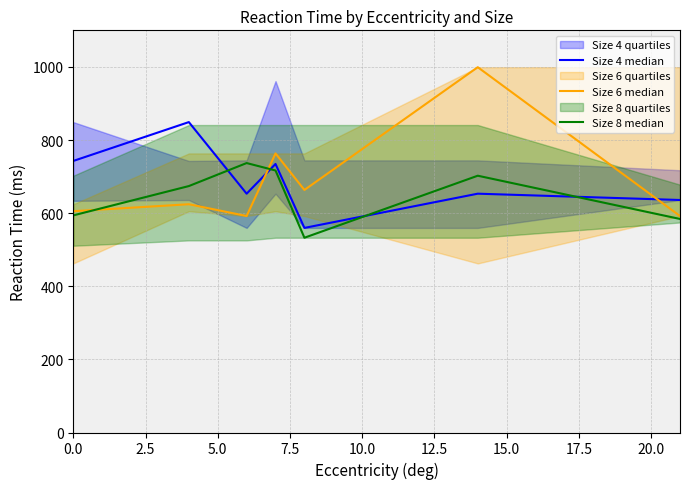

What is the lowest value of the Size 4 median series?

559.6